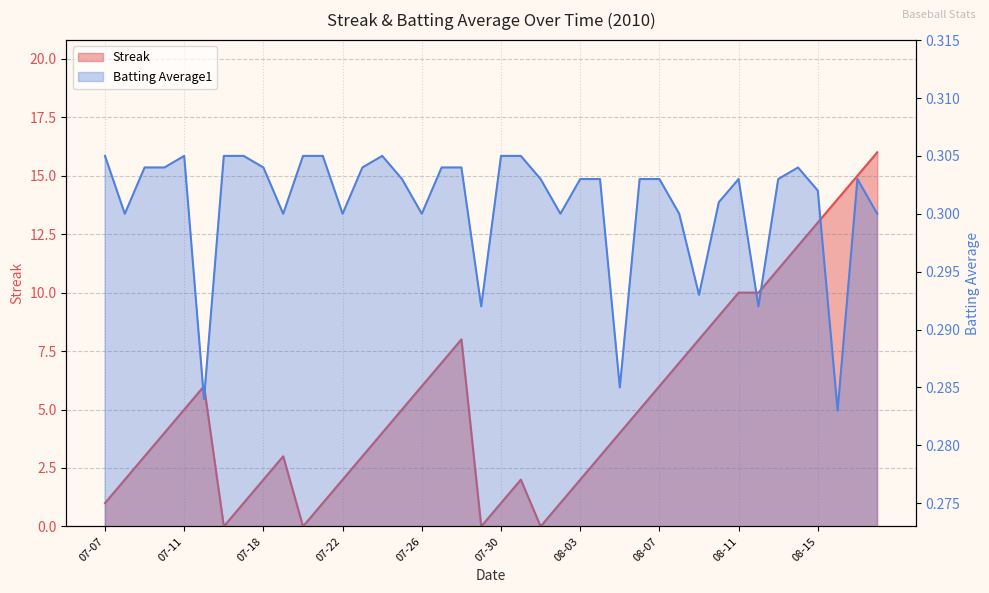

The value of Streak at 07-30 is 8.6. True or false?

False